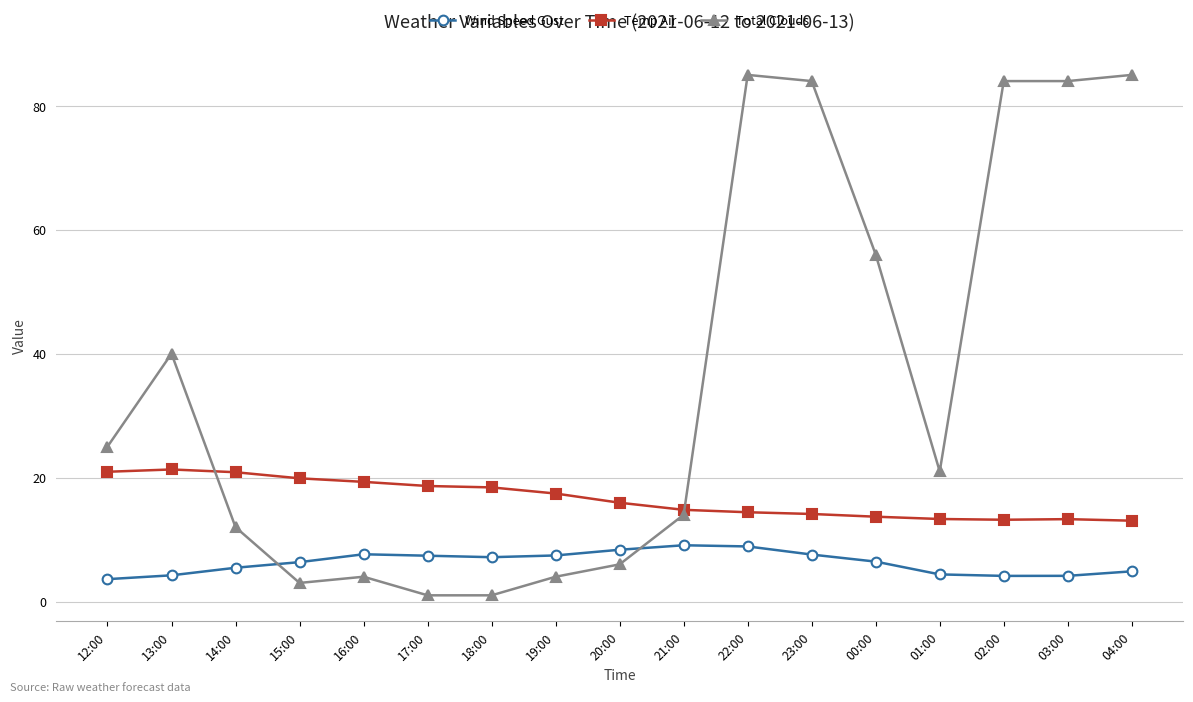

What are all the series names shown in the legend?

Wind Speed Gust, Temp Air, Total Clouds